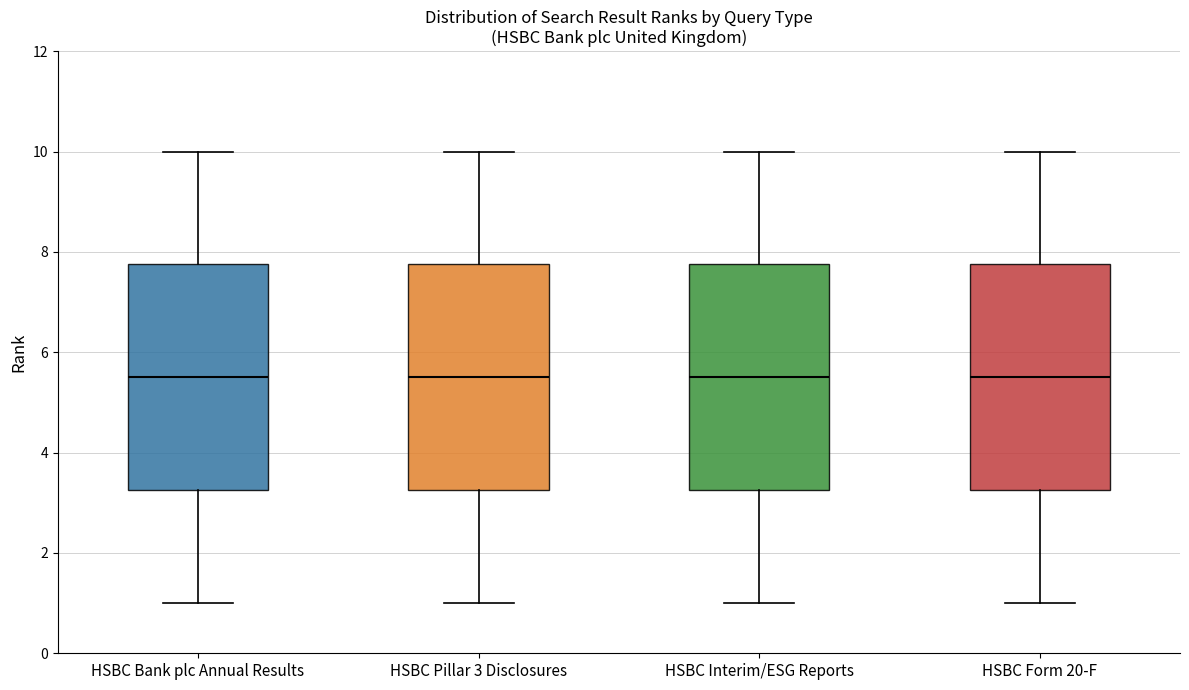

Reading left to right, transcribe this box plot: for each box, give where its median line is, the range the box spans, and where its two whiskers end, as read against the y-axis. The values are not printed on the chart, so give them approximately, as read against the axis.

HSBC Bank plc Annual Results: median 5.6, box 3.2 to 7.8, whiskers 1.0 to 10.0
HSBC Pillar 3 Disclosures: median 5.6, box 3.2 to 7.8, whiskers 1.0 to 10.0
HSBC Interim/ESG Reports: median 5.6, box 3.2 to 7.8, whiskers 1.0 to 10.0
HSBC Form 20-F: median 5.6, box 3.2 to 7.8, whiskers 1.0 to 10.0